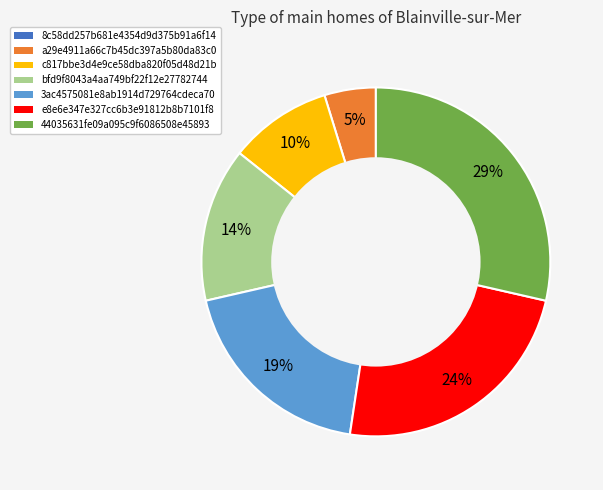

Which slice is the largest?

44035631fe09a095c9f6086508e45893